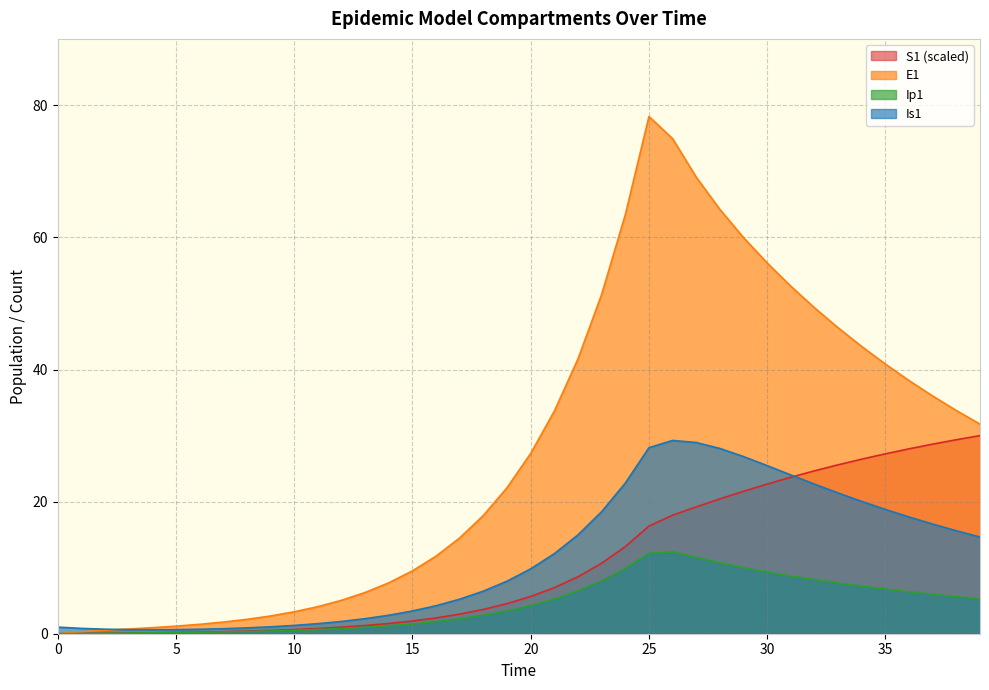

What is the total value across all series at 39?

81.6